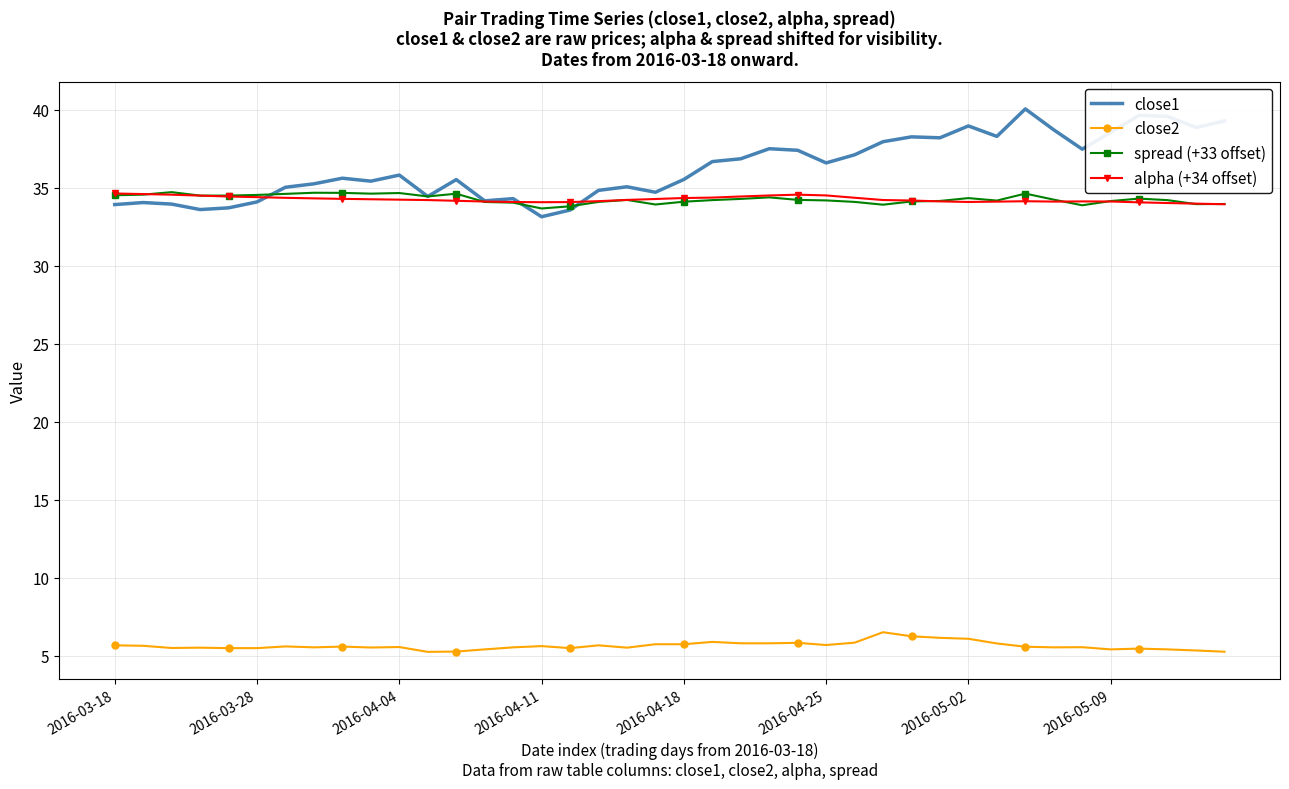

Which series has the largest total across all categories?

close1